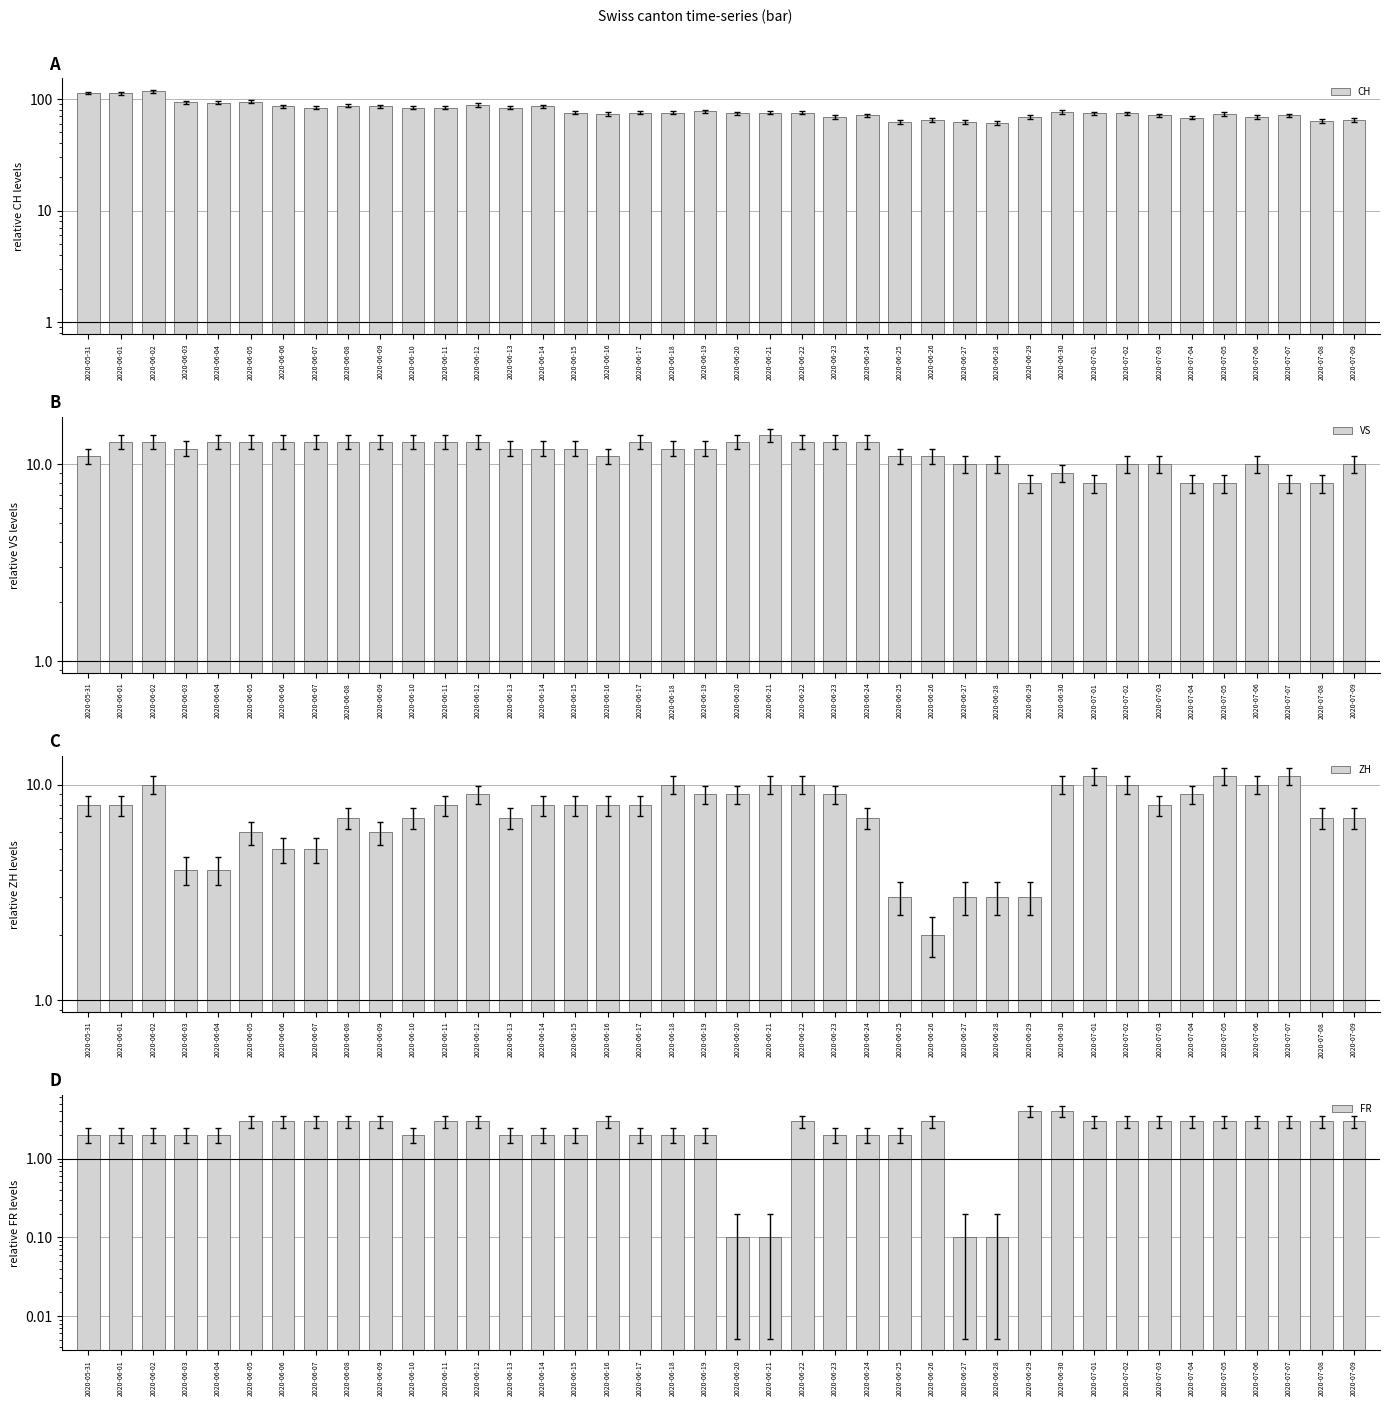

What is the value of the ZH bar at the 37th from the left?

10.0